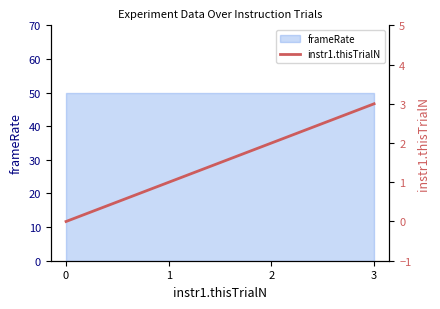

Where does the data first go above 2?

3